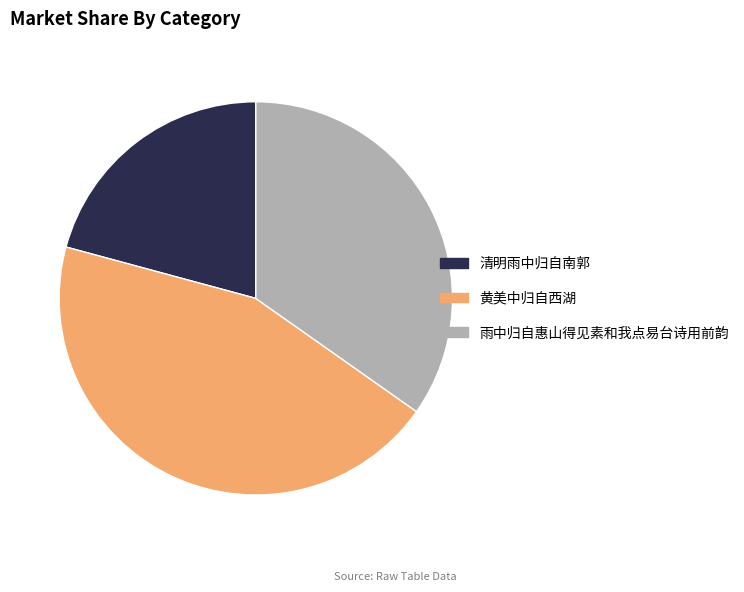

How many segments does this pie chart have?

3